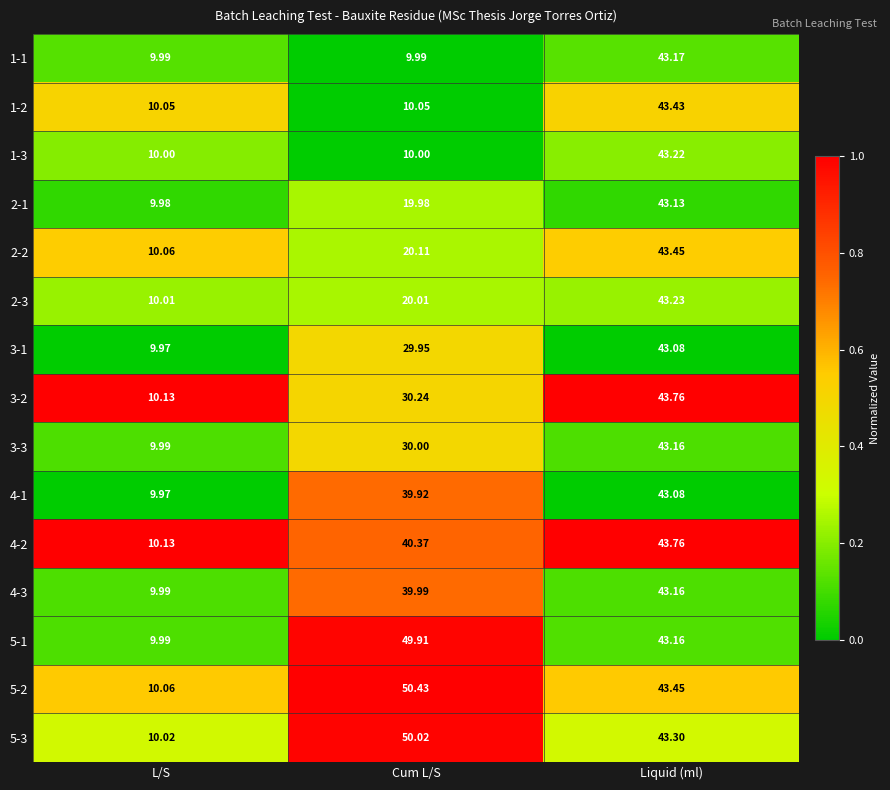

At which label does 2-3 first exceed 20?

Cum L/S